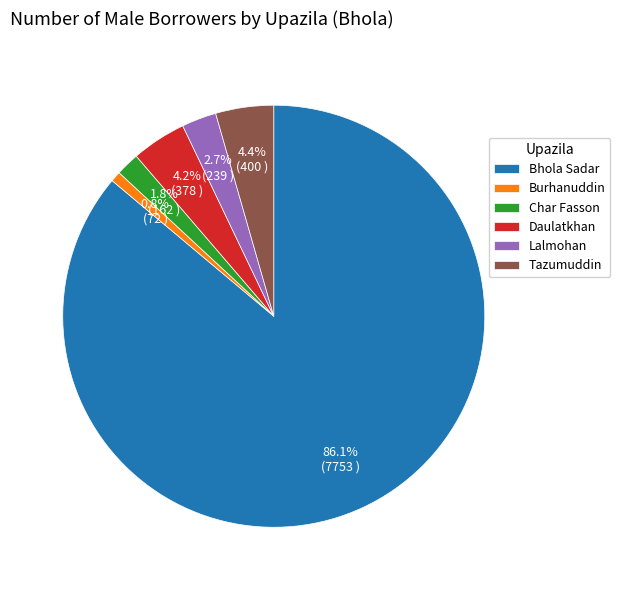

Which category has the biggest portion of the pie?

Bhola Sadar